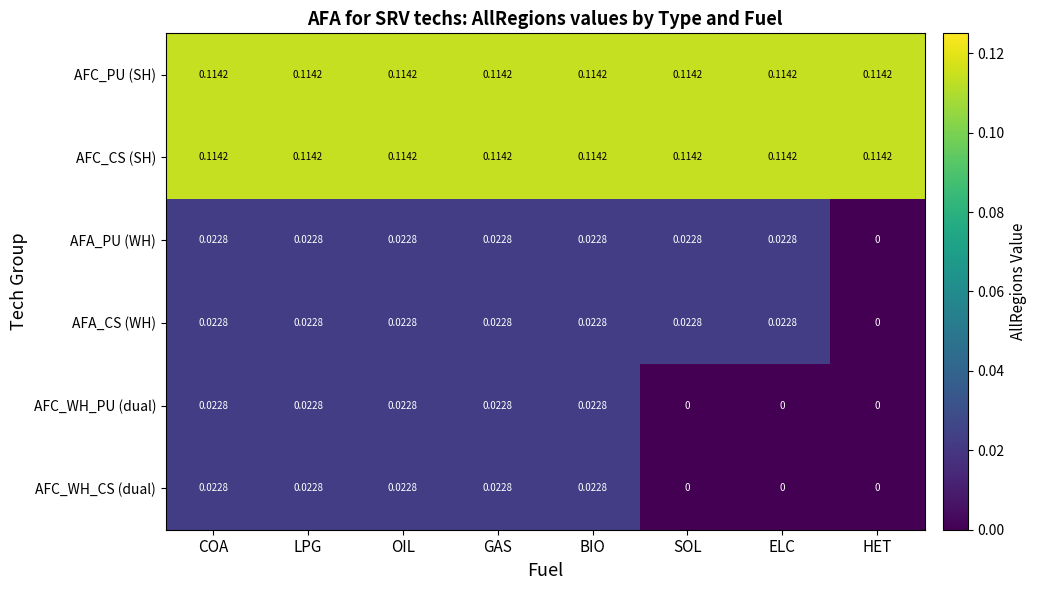

Is the value of AFC_WH_CS (dual) at BIO greater than the value of AFC_PU (SH) at BIO?

No